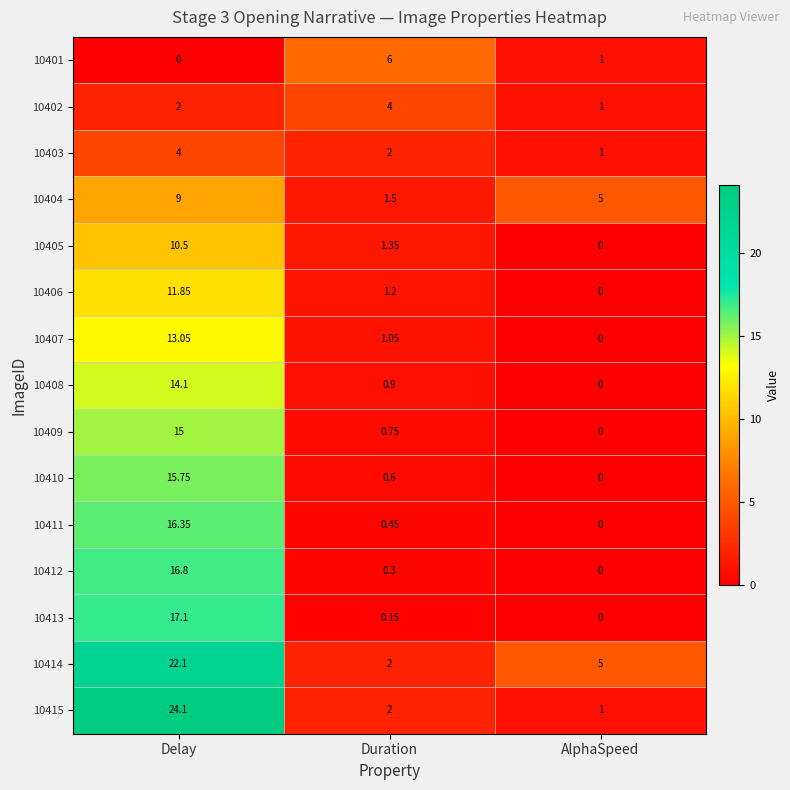

Where is 10410 nearest to the value 7?

Duration